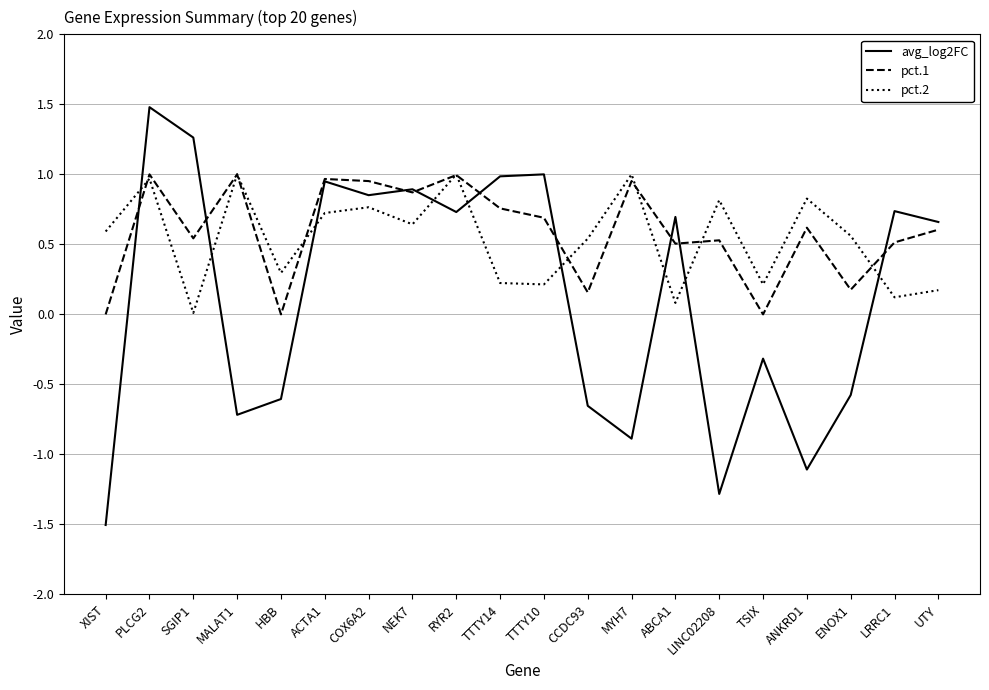

What position from the right is MALAT1?

17